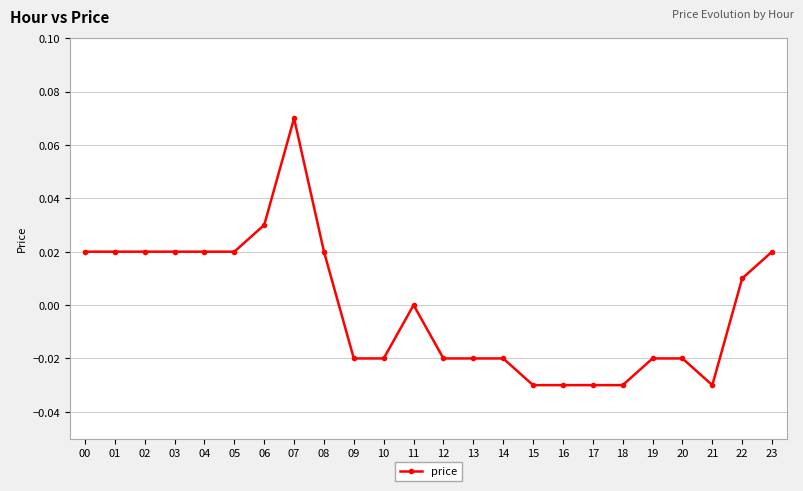

The value at 00 is 0.0. True or false?

True